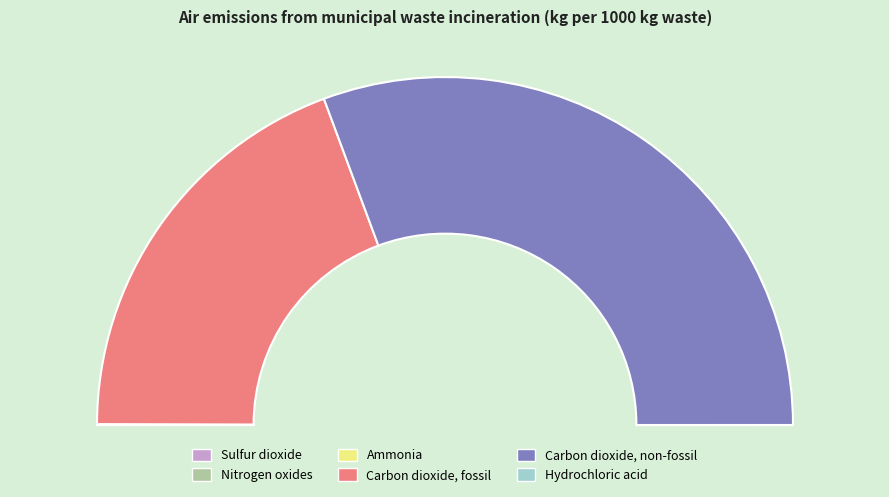

Rank the categories by value from lowest to highest.

Hydrochloric acid, Ammonia, Sulfur dioxide, Nitrogen oxides, Carbon dioxide, fossil, Carbon dioxide, non-fossil